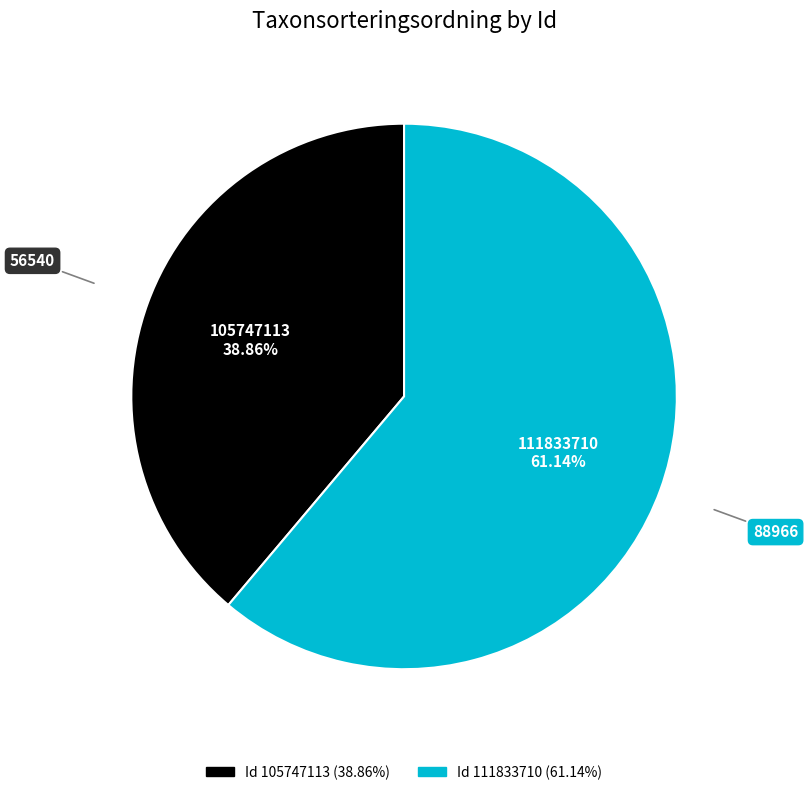

Is there a majority slice in this chart?

Yes